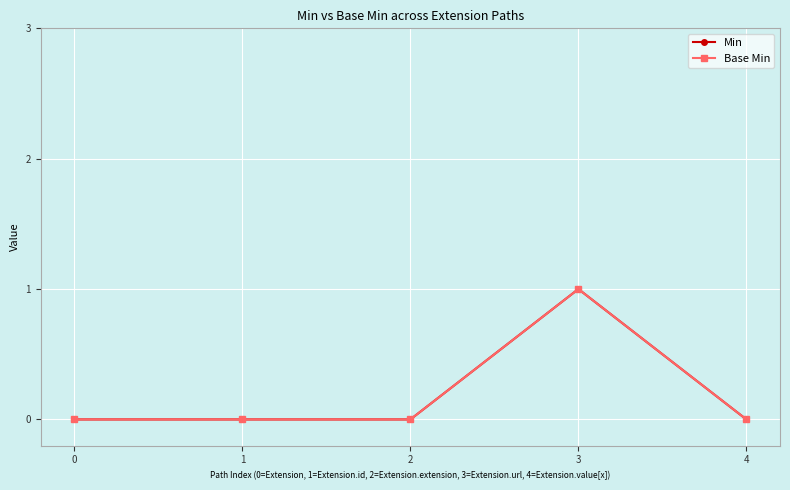

True or false: Min has more than 2 interior local peaks.

False